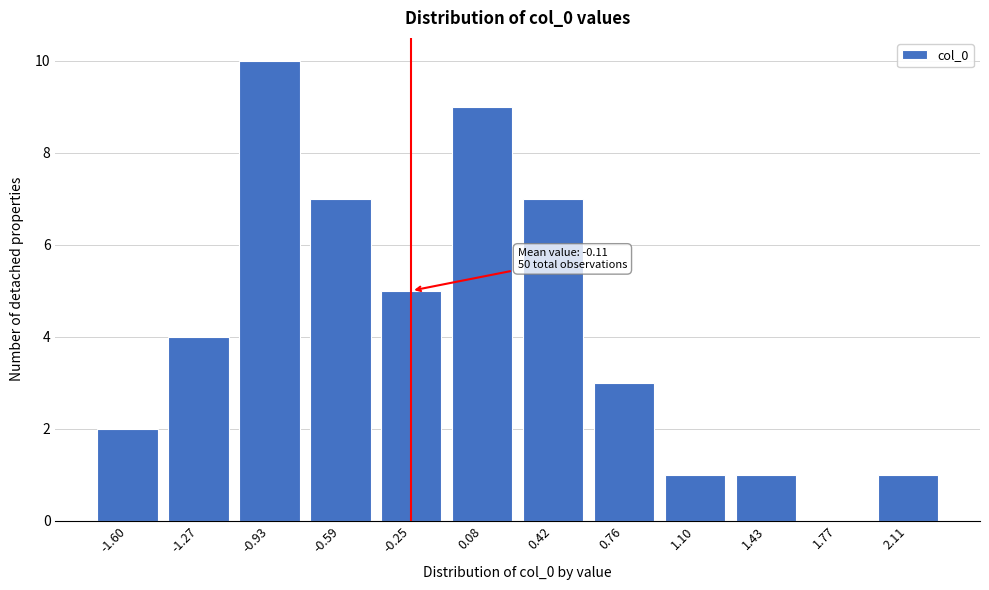

Reading left to right, transcribe all the data shown in this chart.

-1.60=2	-1.27=4	-0.93=10	-0.59=7	-0.25=5	0.08=9	0.42=7	0.76=3	1.10=1	1.43=1	1.77=0	2.11=1